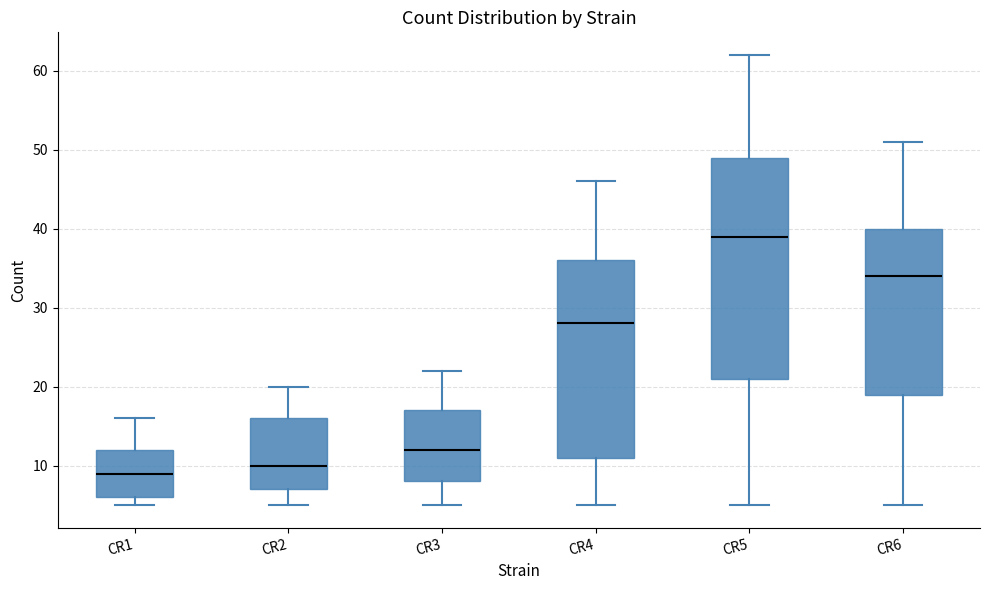

Reading left to right, read every box against the y-axis: the position of its median line, the range the box covers, and the ends of its whiskers. The values are not printed on the chart, so give them approximately, as read against the axis.

CR1: median 9, box 6 to 12, whiskers 5 to 16
CR2: median 10, box 7 to 16, whiskers 5 to 20
CR3: median 12, box 8 to 17, whiskers 5 to 22
CR4: median 28, box 11 to 36, whiskers 5 to 46
CR5: median 39, box 21 to 49, whiskers 5 to 62
CR6: median 34, box 19 to 40, whiskers 5 to 51